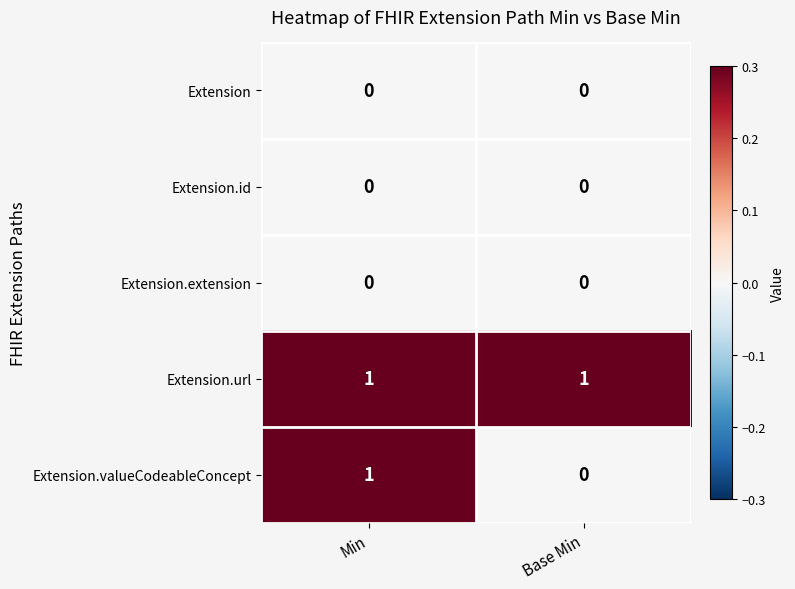

Which series has the widest spread of values?

Extension.valueCodeableConcept